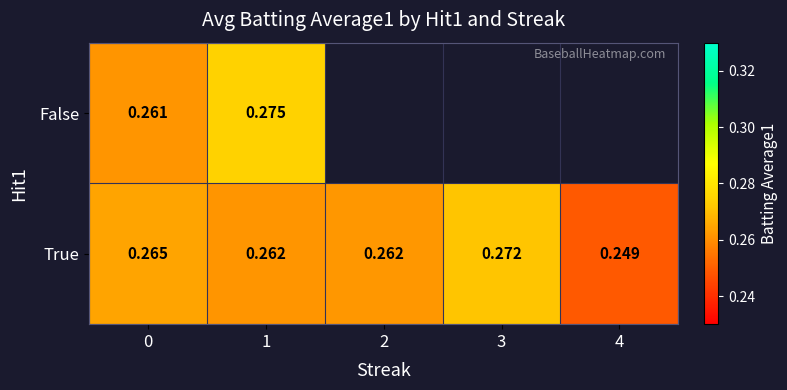

What is the total value across all series at 1?

0.5